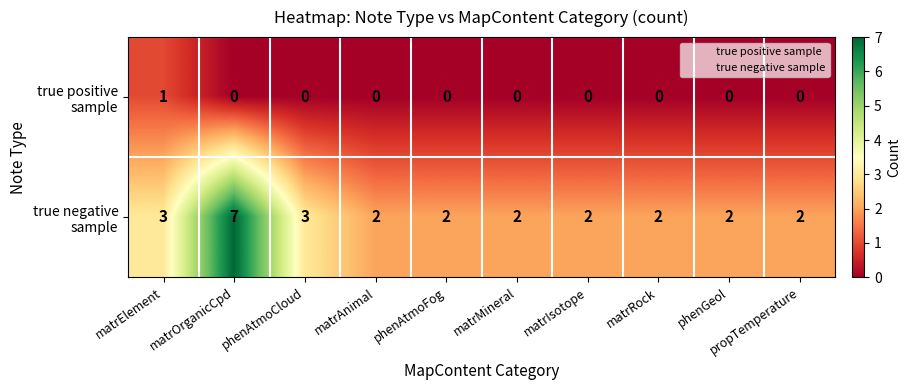

At how many categories does at least one series exceed 0?

10